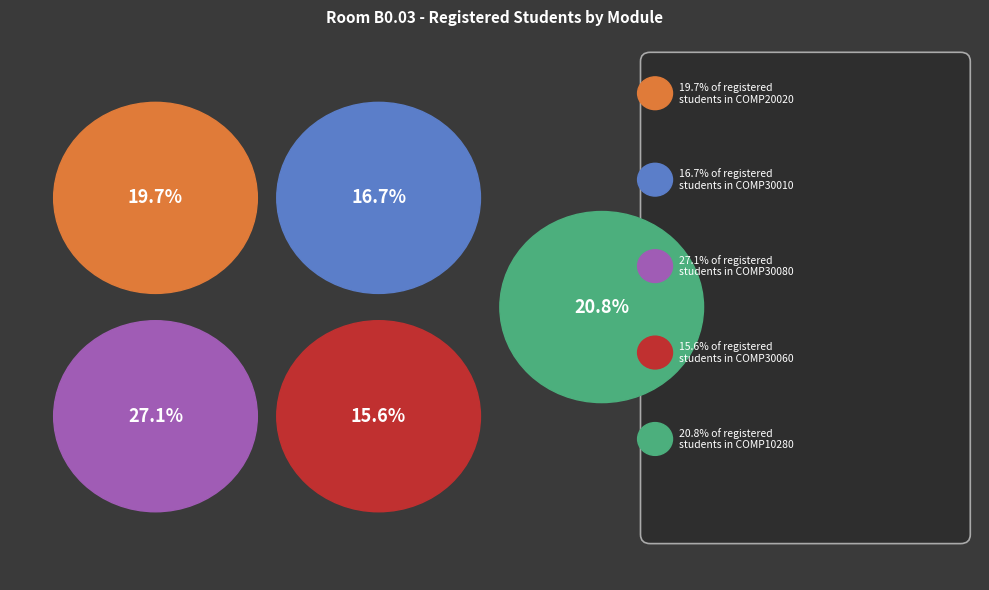

Does COMP30060 account for over 50% of the chart?

No